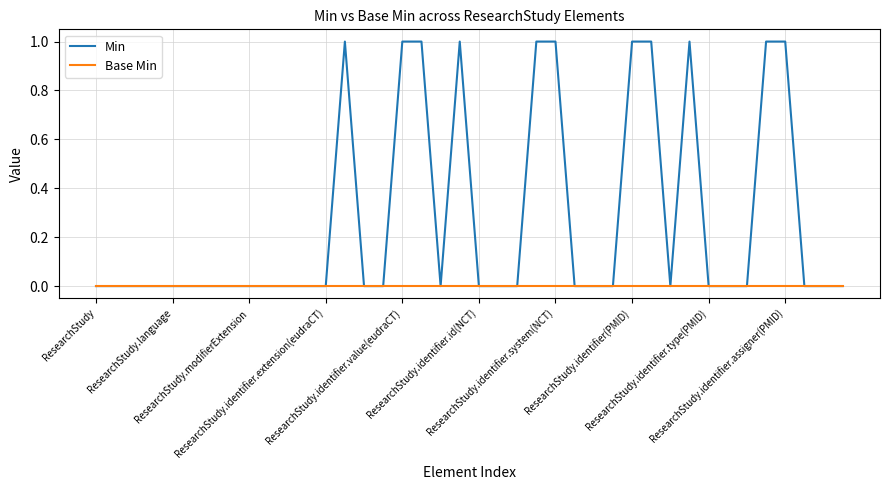

Rank the series by their maximum value, from lowest to highest.

Base Min, Min